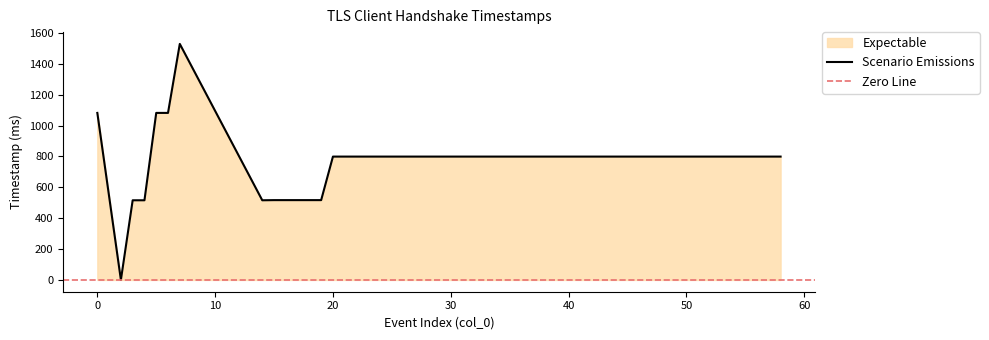

Is it true that the value at 5 is 1082?

True